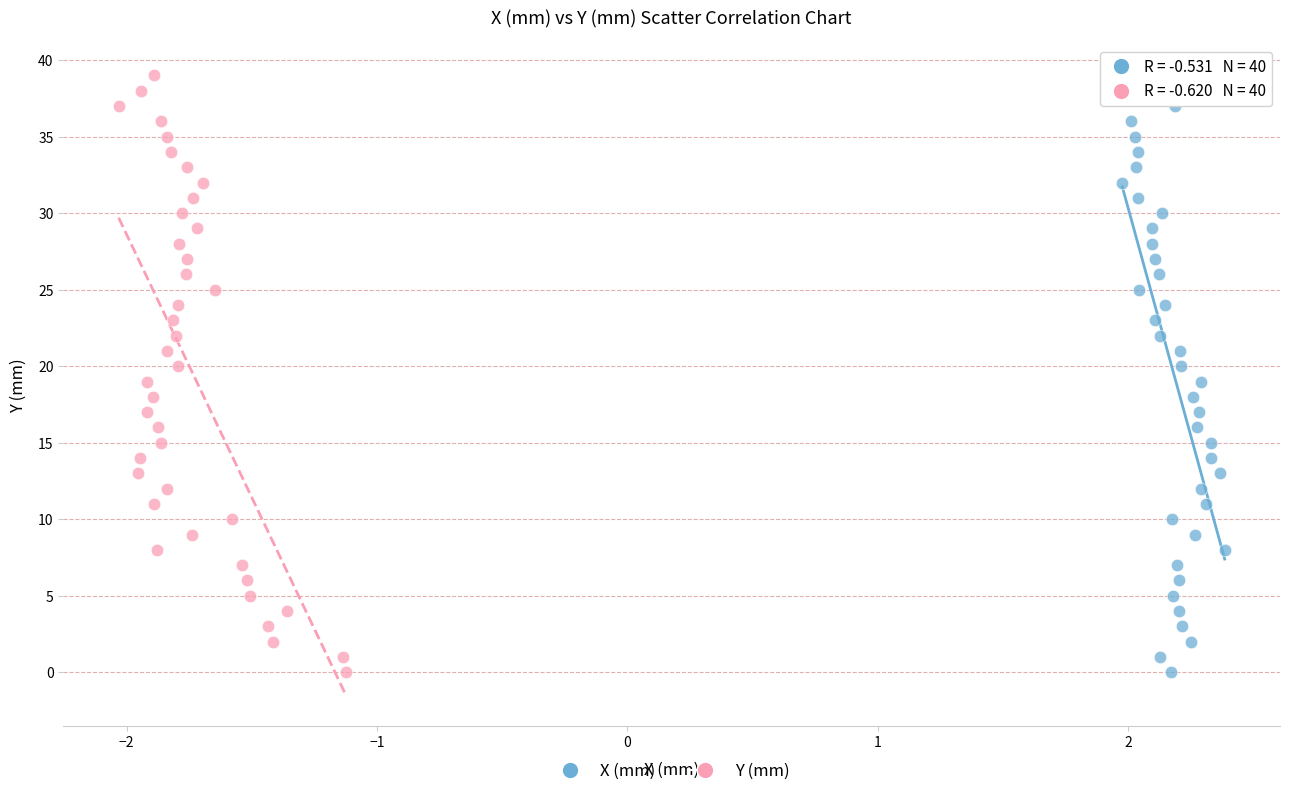

What are all the series names shown in the legend?

X (mm), Y (mm)